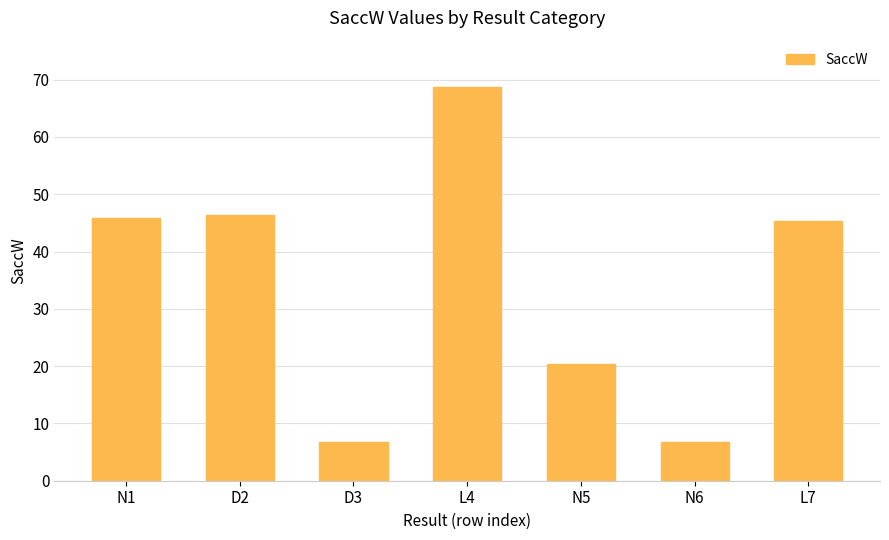

What is the difference between the maximum and minimum values?

62.1